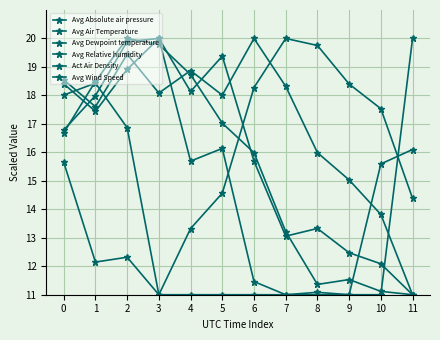

Is this an area chart (filled region under the line)?

No